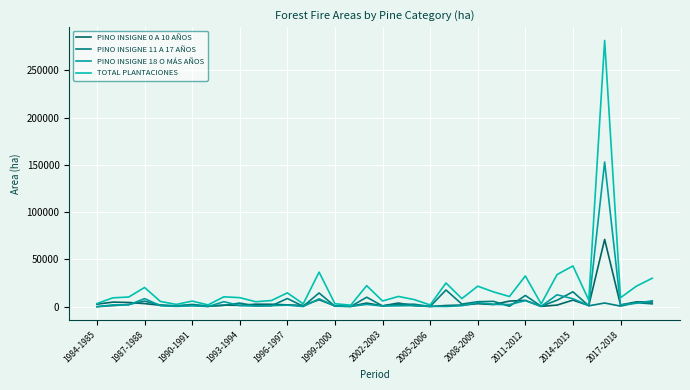

In PINO INSIGNE 11 A 17 AÑOS, how many points are higher than both neighbors (excluding endpoints)?

13